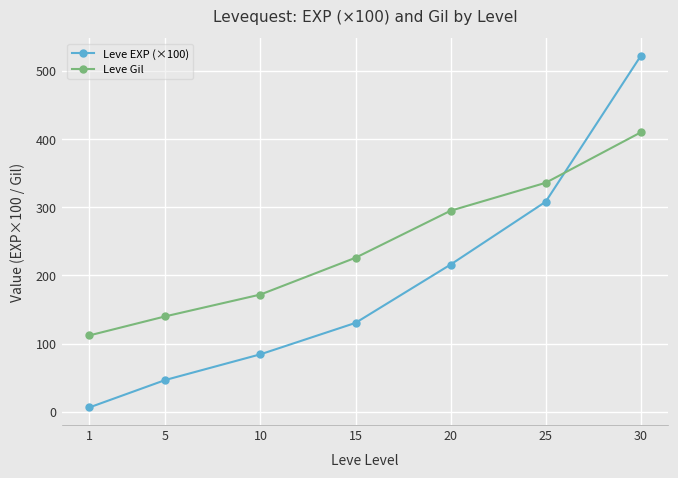

Which series ends up on top after the final intersection of Leve Gil and Leve EXP (×100)?

Leve EXP (×100)